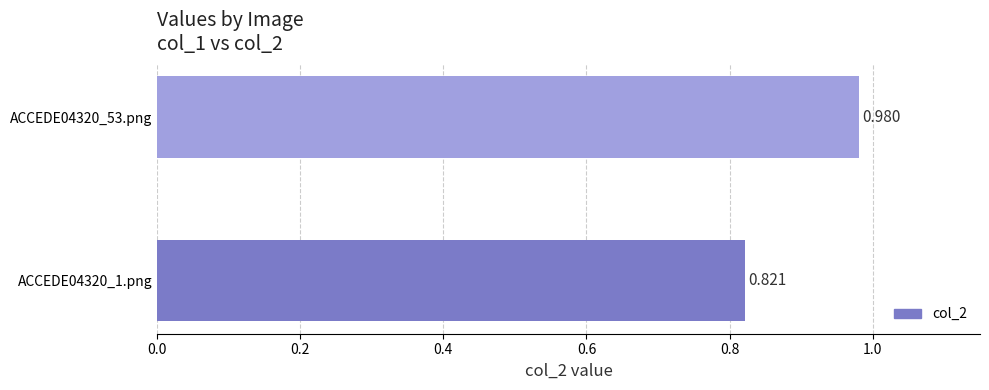

List the labels in order of value, largest first.

ACCEDE04320_53.png, ACCEDE04320_1.png